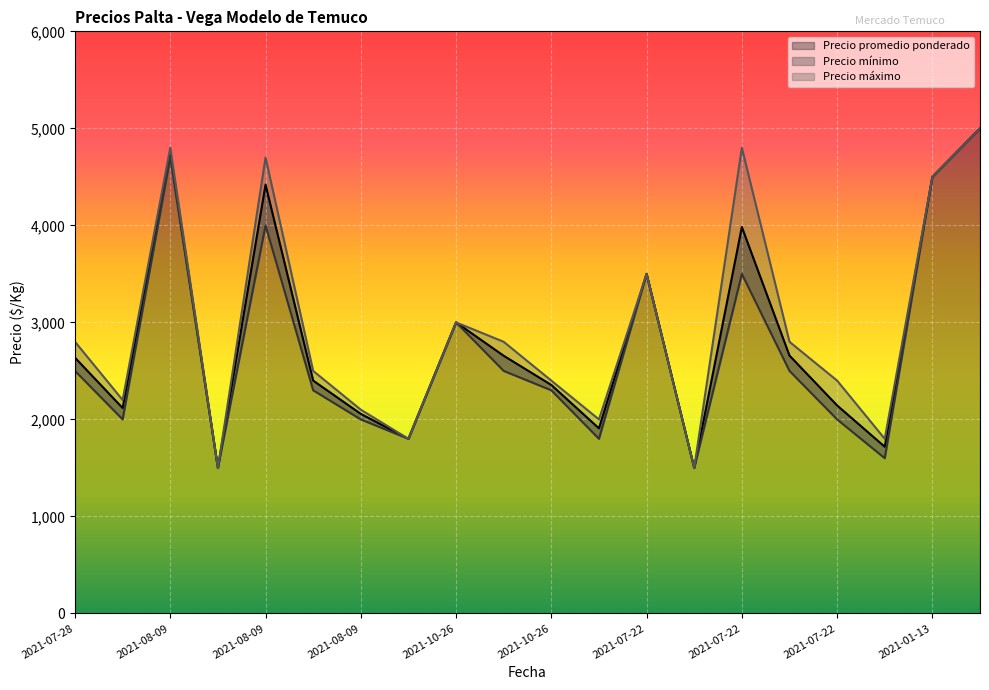

Reading right to left, what are all the values shown in this chart?

Precio promedio ponderado: 5000	4500	1718	2144	2658	3983	1500	3500	1908	2355	2656	3000	1800	2057	2400	4420	1500	4746	2117	2636
Precio mínimo: 5000	4500	1600	2000	2500	3500	1500	3500	1800	2300	2500	3000	1800	2000	2300	4000	1500	4700	2000	2500
Precio máximo: 5000	4500	1800	2400	2800	4800	1500	3500	2000	2400	2800	3000	1800	2100	2500	4700	1500	4800	2200	2800